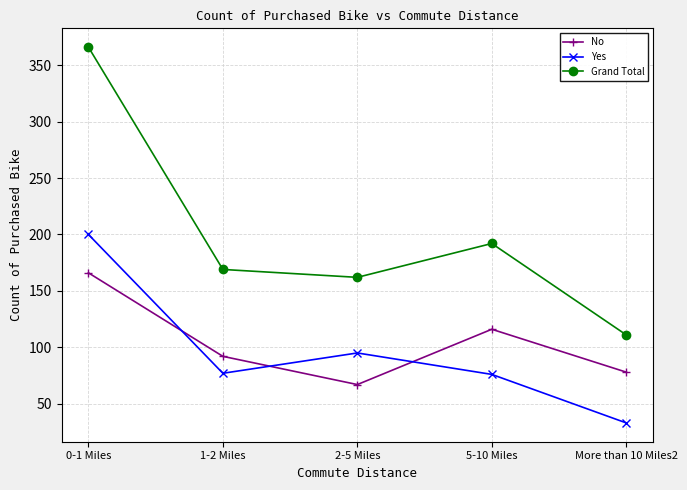

What is the sum of all No values?

519